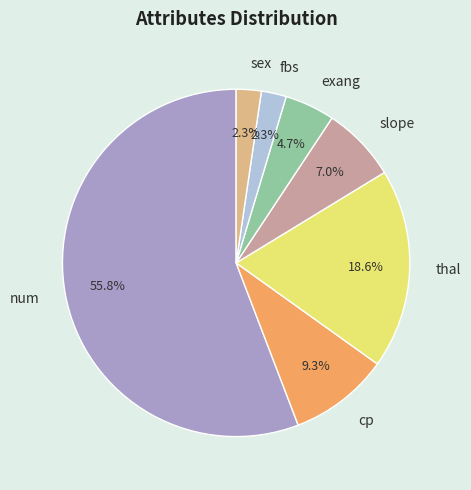

How many slices are in this pie chart?

7